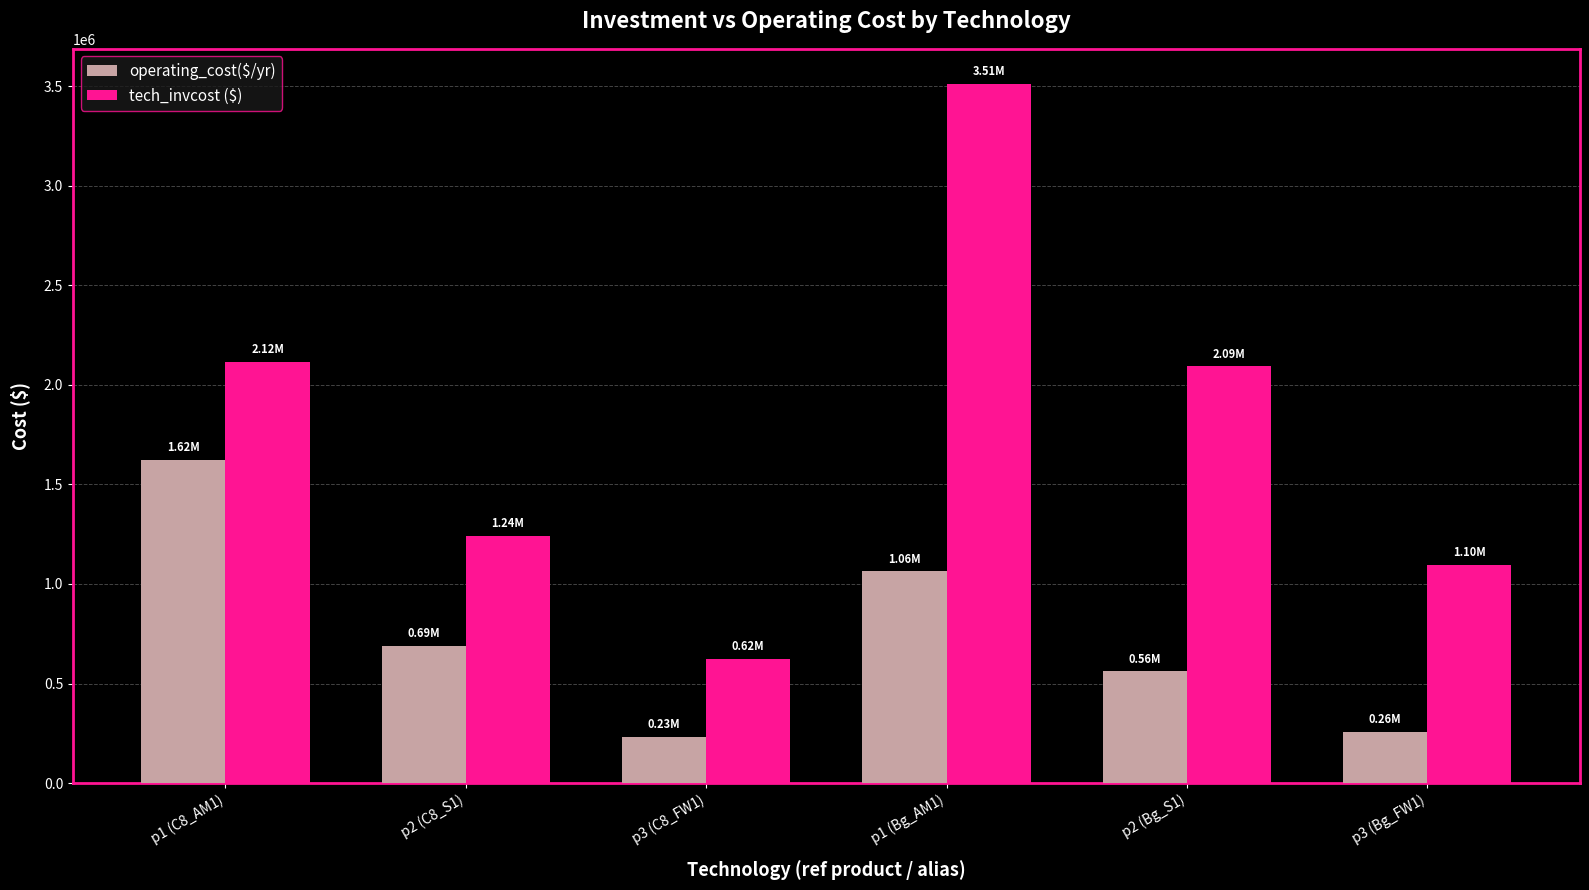

What is the greatest value displayed?

3511079.5